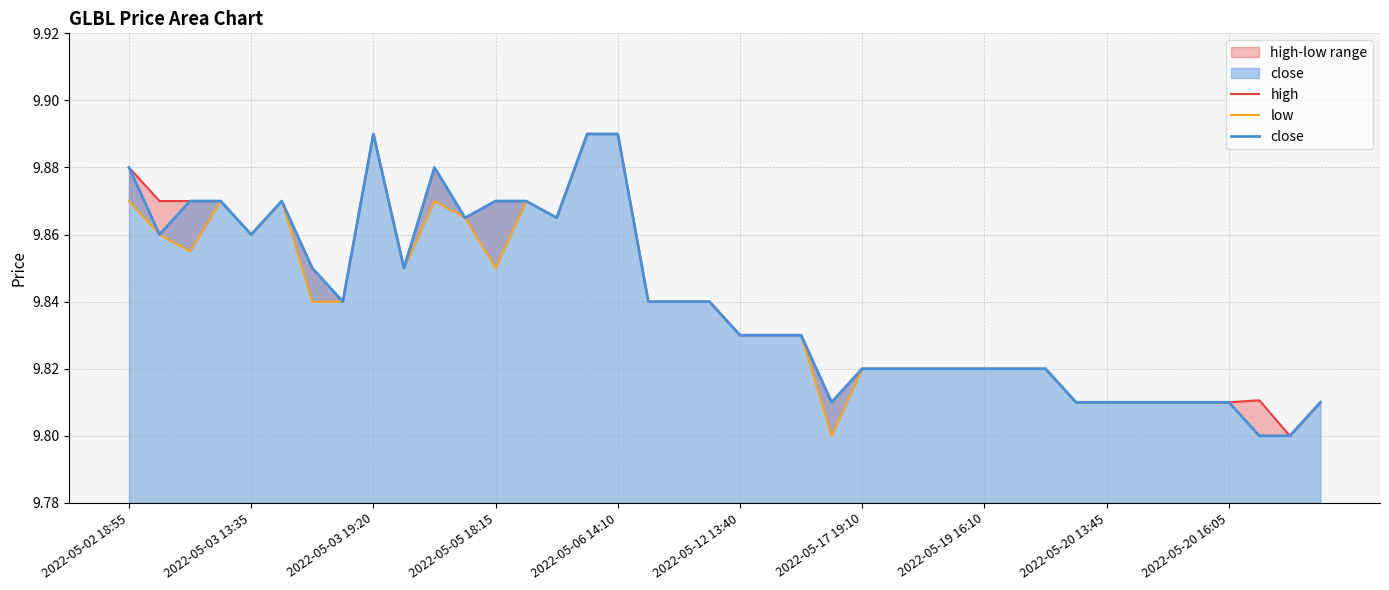

What is the greatest value displayed?

9.9